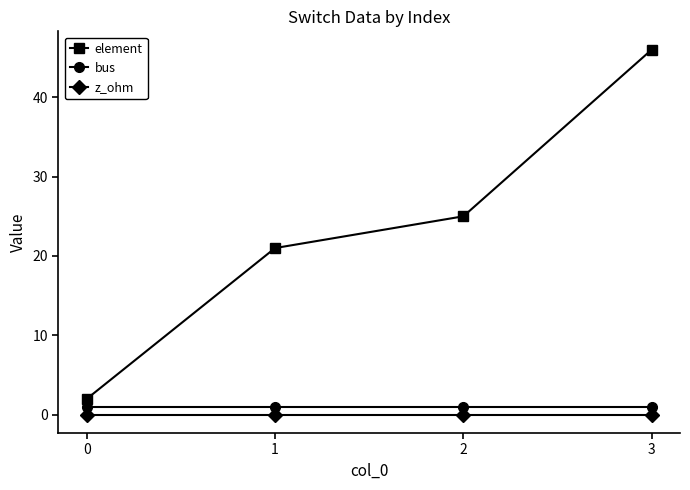

Rank the series at 1 from highest to lowest value.

element, bus, z_ohm